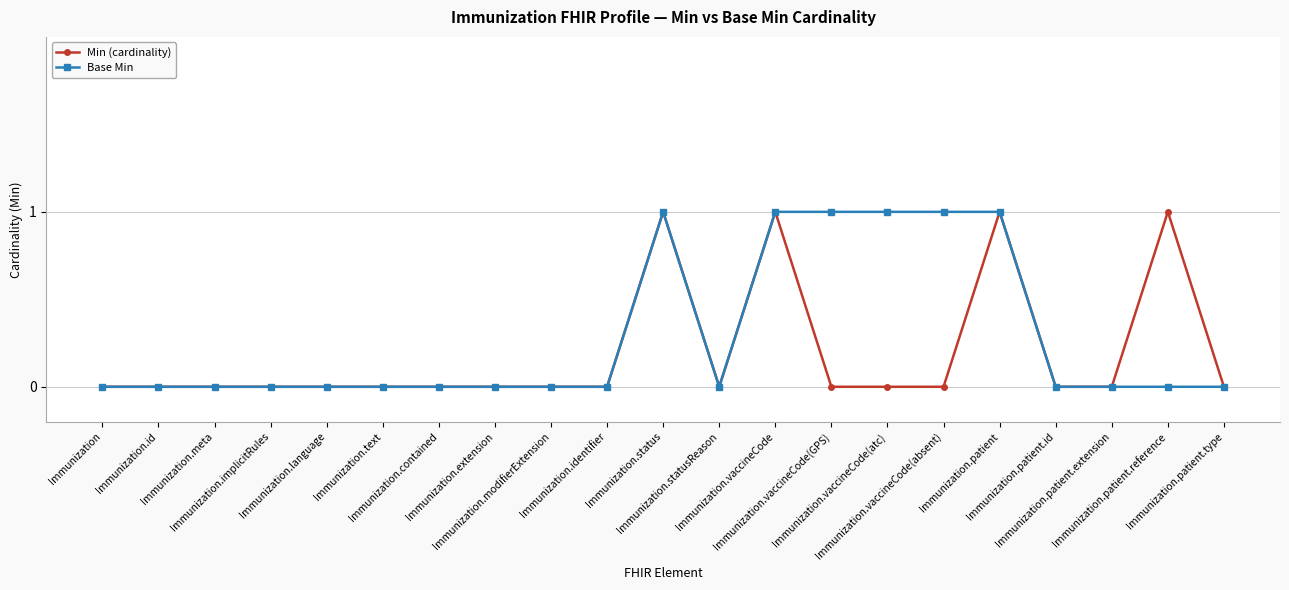

Which series has the largest total across all categories?

Base Min